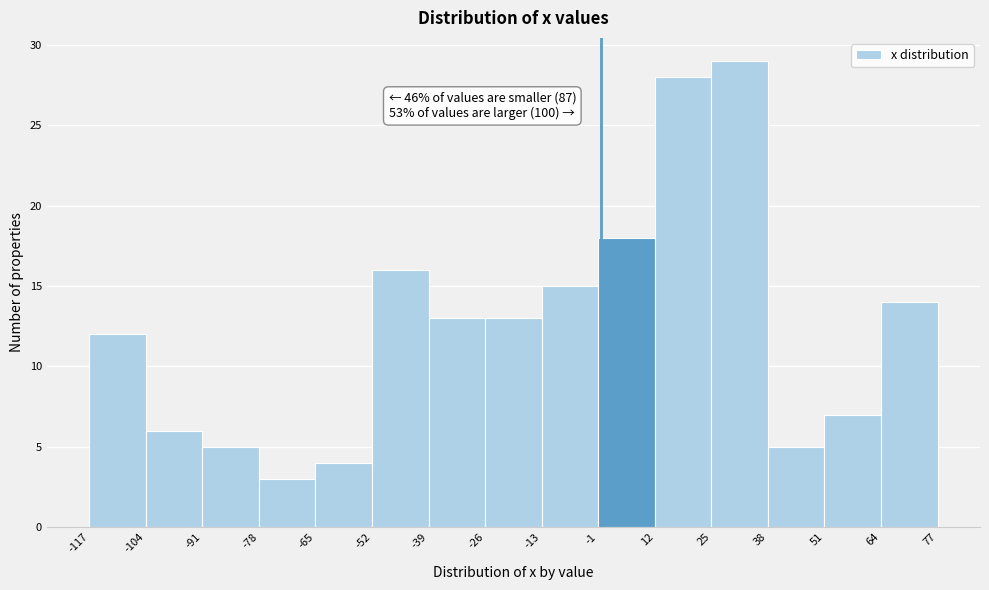

Which range on the x-axis has the tallest bar?

25 to 38